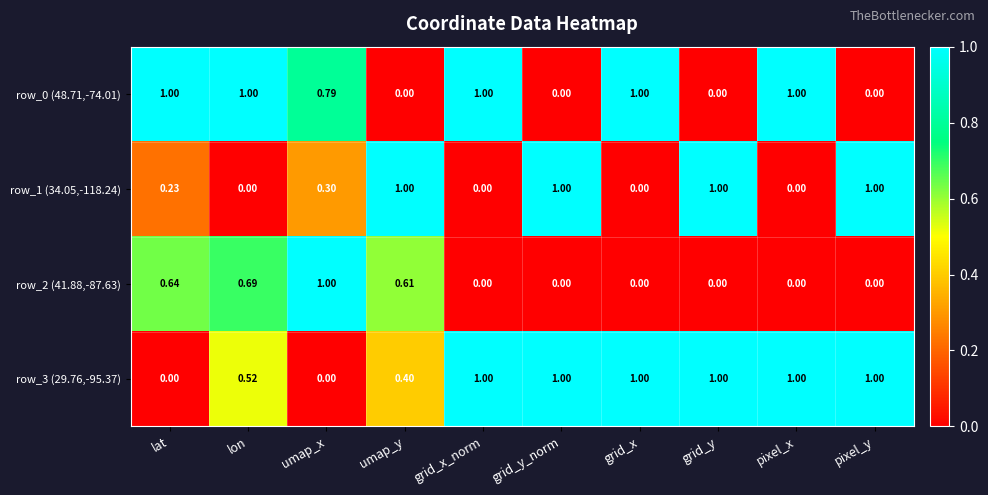

How many series are shown in this chart?

4